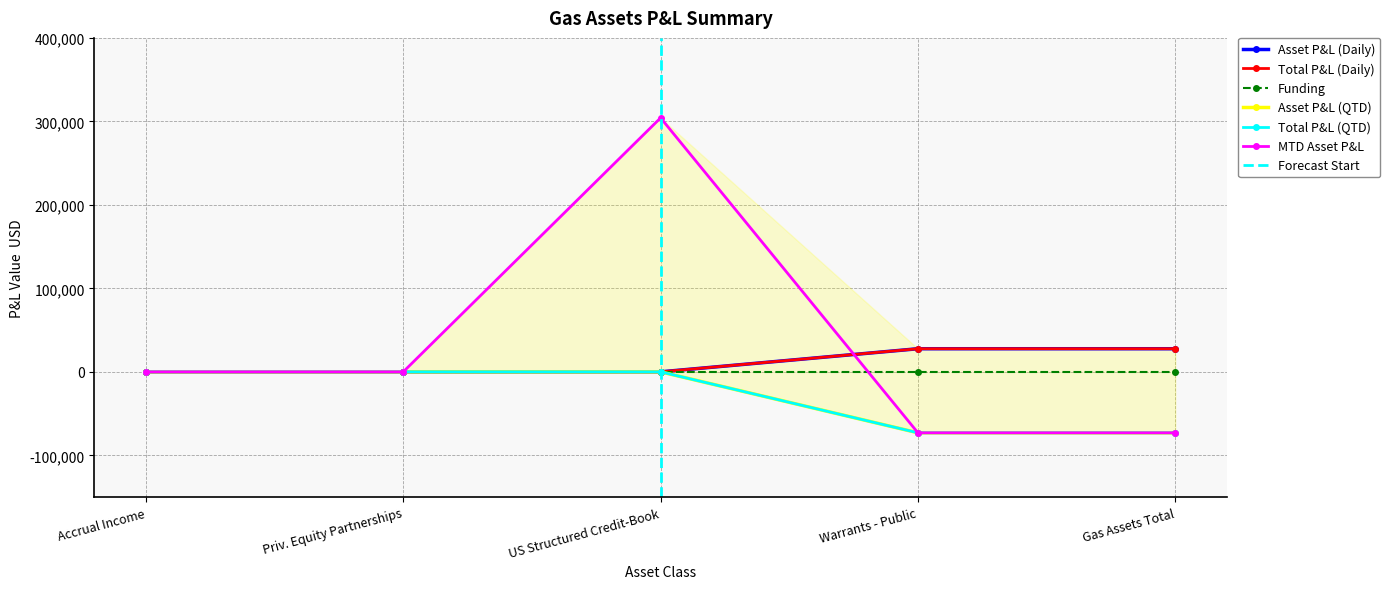

True or false: Asset P&L (Daily) has more than 2 interior local peaks.

False